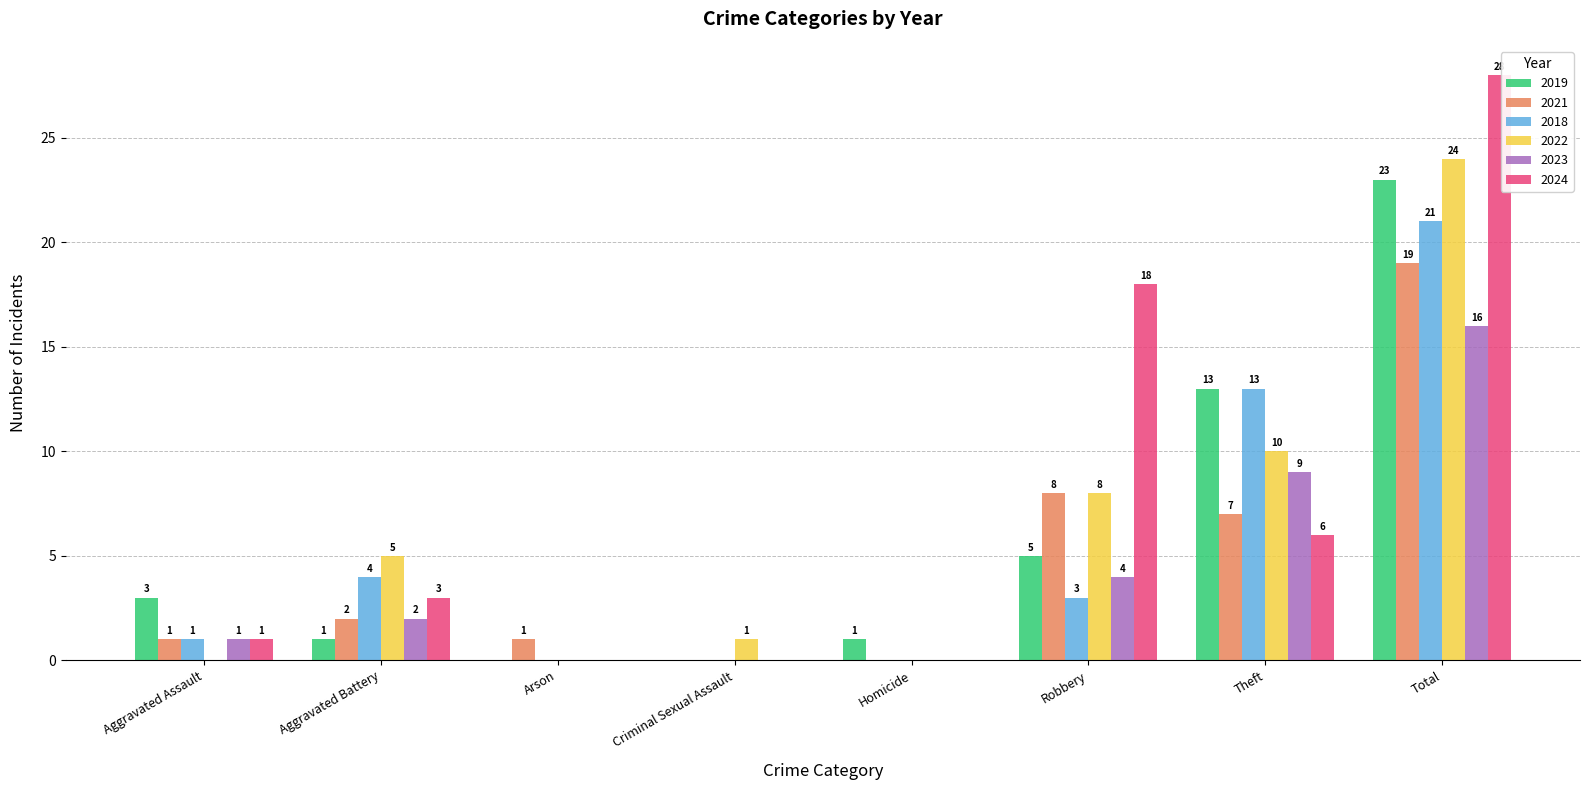

Count the number of categories in the chart.

8